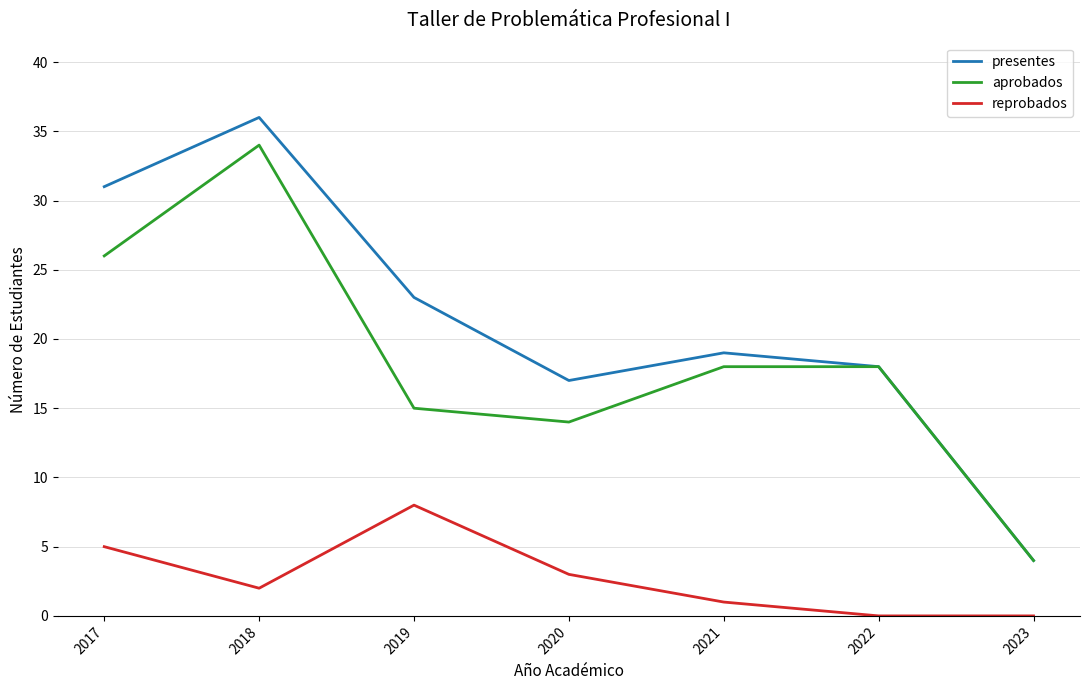

Read the reprobados value at 2020.

3